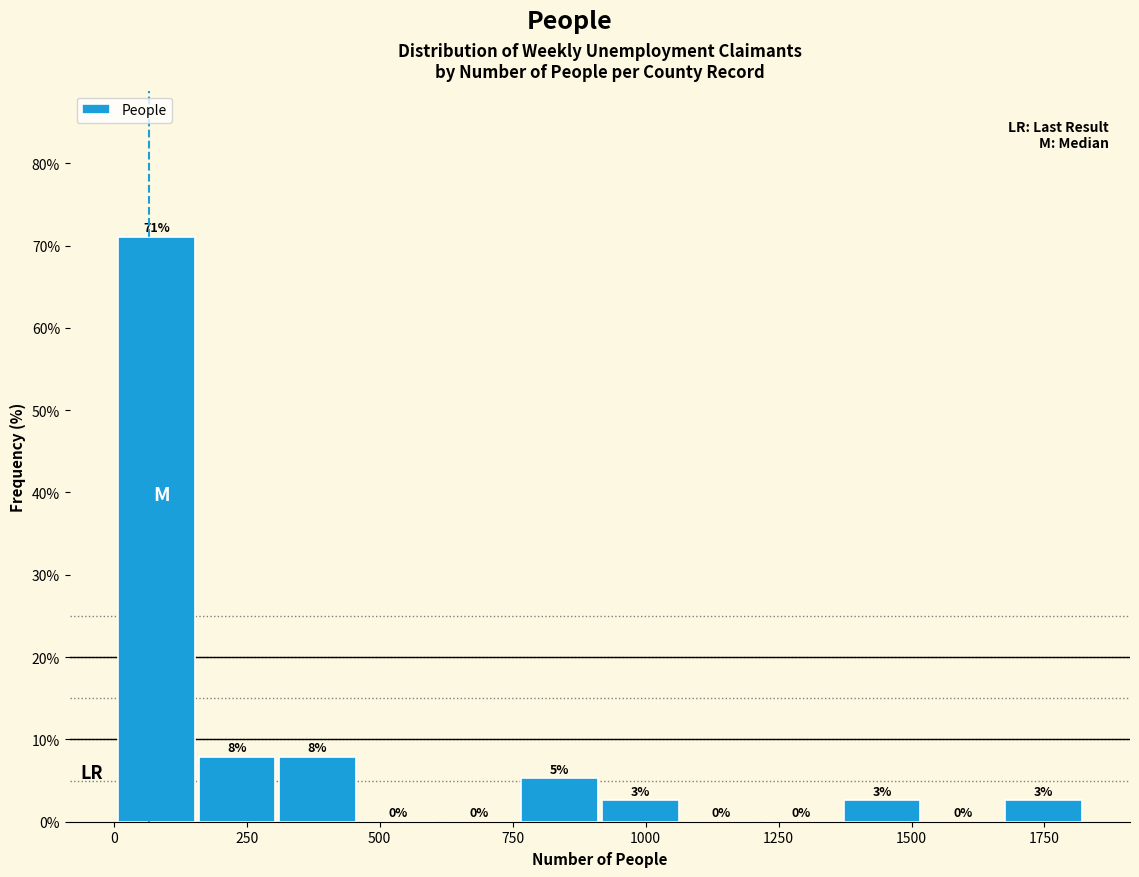

Around what value on the x-axis is the tallest bar? Give the approximate position of its centre, as read against the axis.

100